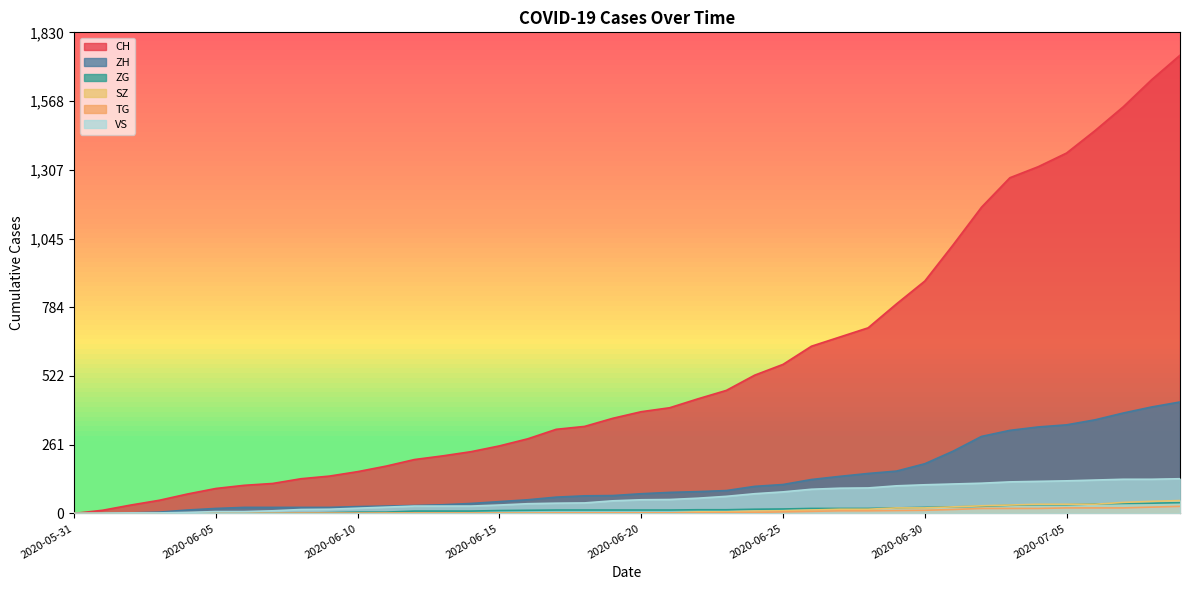

How many lines are shown in the chart?

6